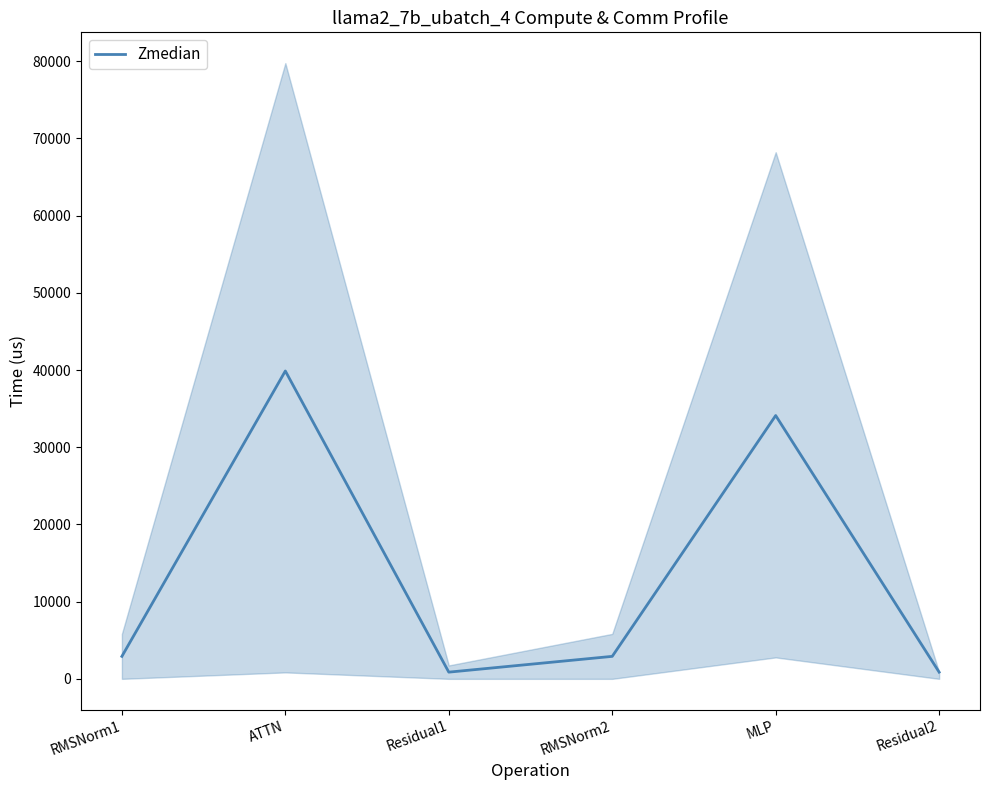

The value at MLP is 34110.3. True or false?

True